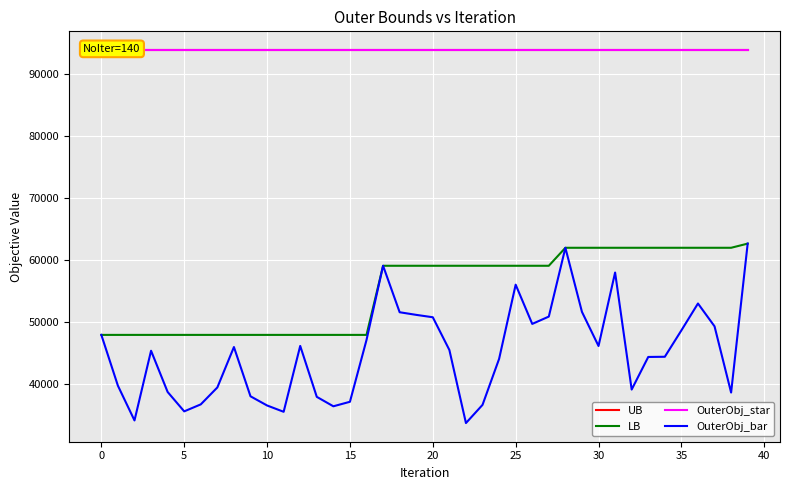

What is the highest value of the LB series?

62659